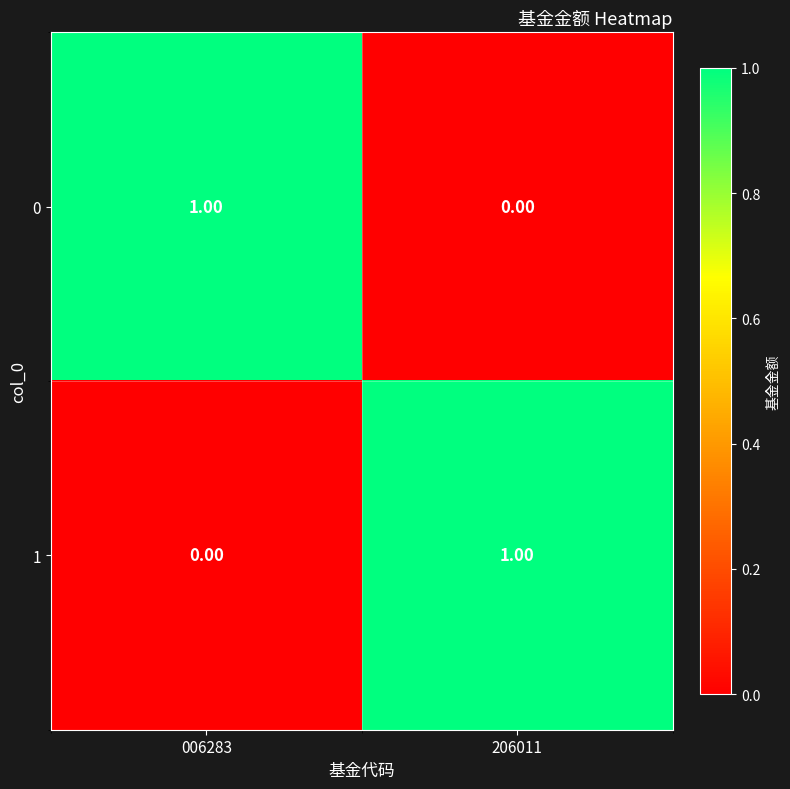

Rank the series at 006283 from lowest to highest value.

1, 0